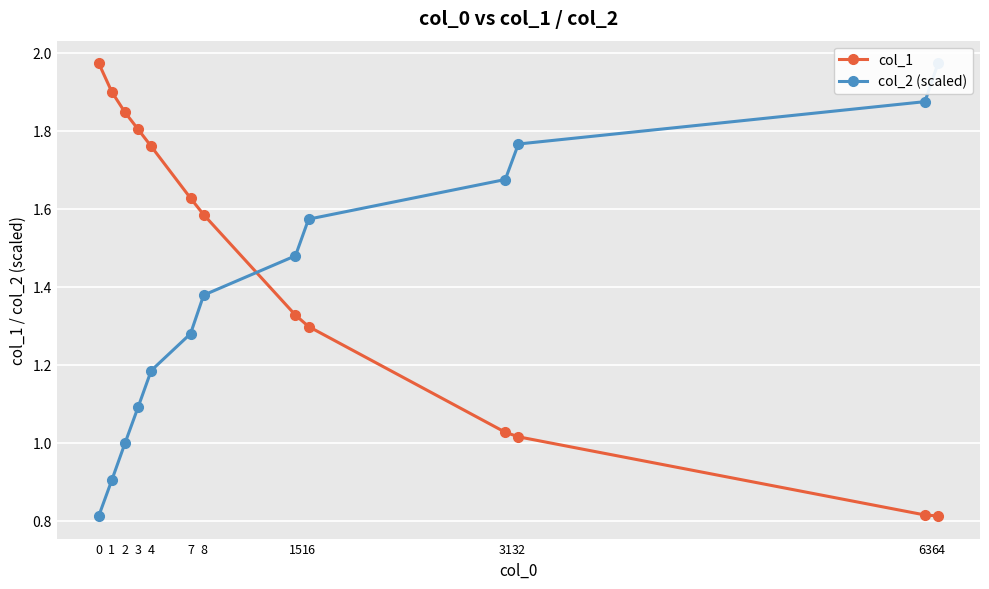

Rank the series by their average value, from lowest to highest.

col_2 (scaled), col_1